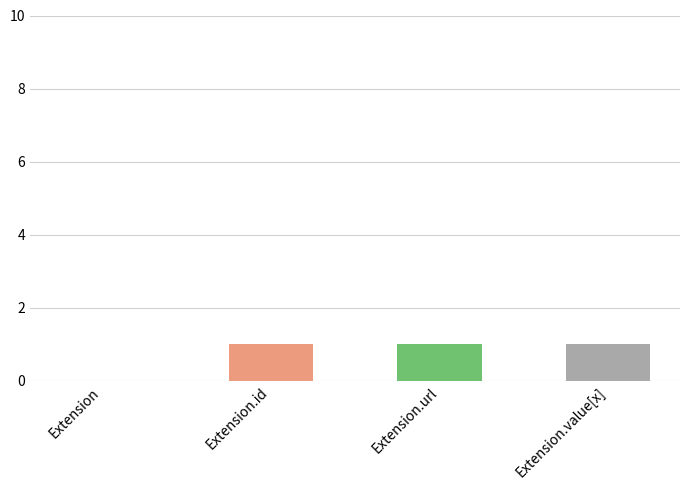

How many values are between 1 and 2?

3